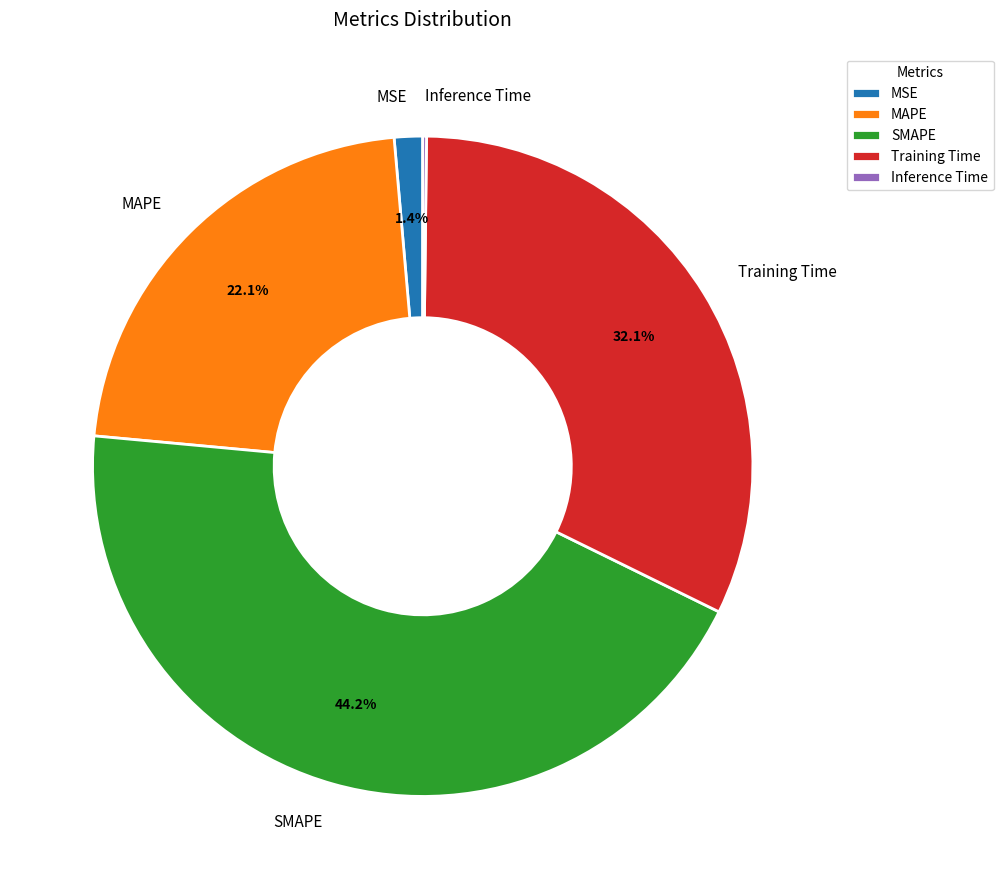

Which category has the biggest portion of the pie?

SMAPE